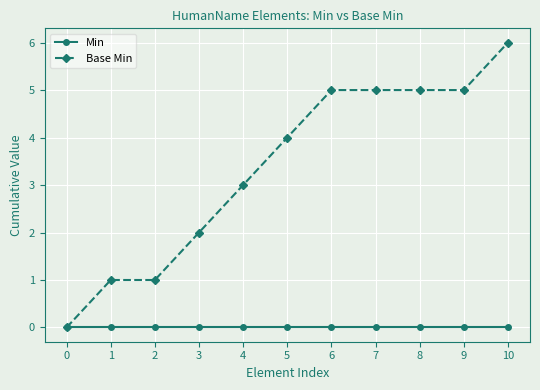

Is this an area chart (filled region under the line)?

No